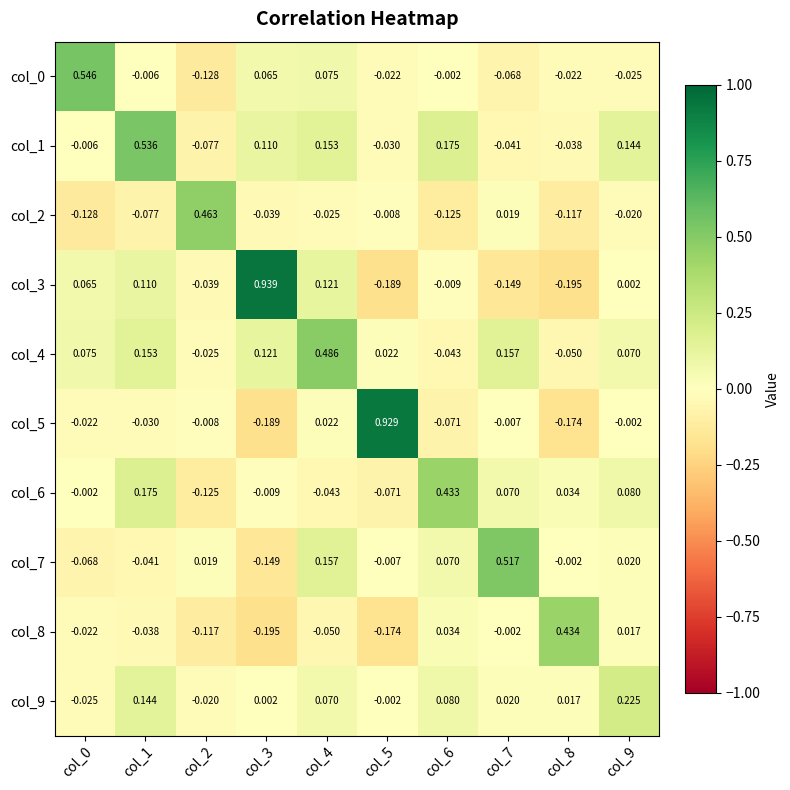

Is the value of col_2 at col_9 greater than the value of col_8 at col_3?

Yes